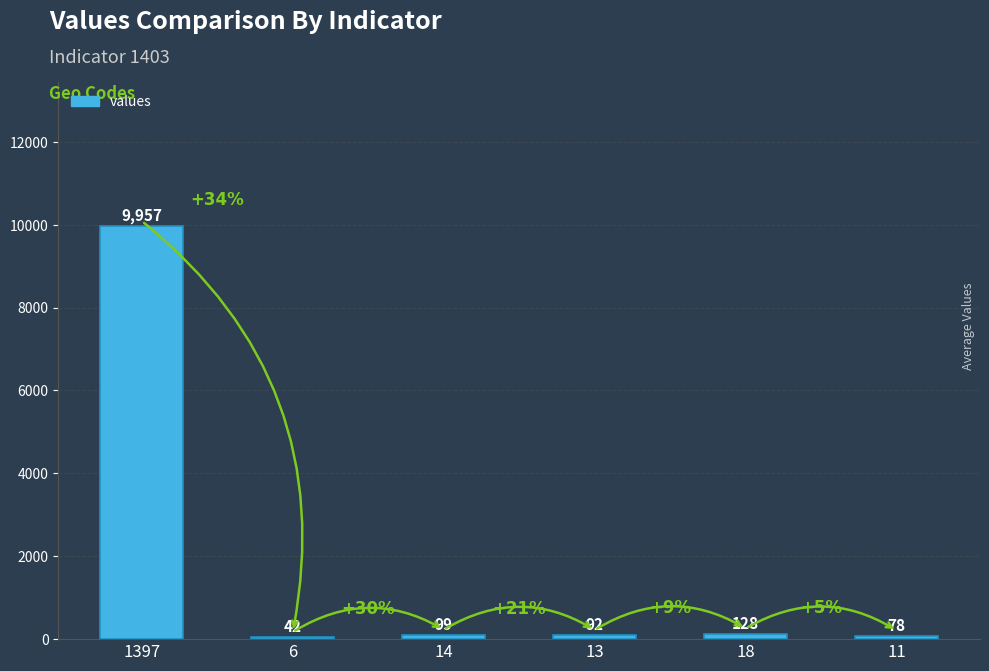

Reading left to right, transcribe all the data shown in this chart.

9957	42	99	92	128	78